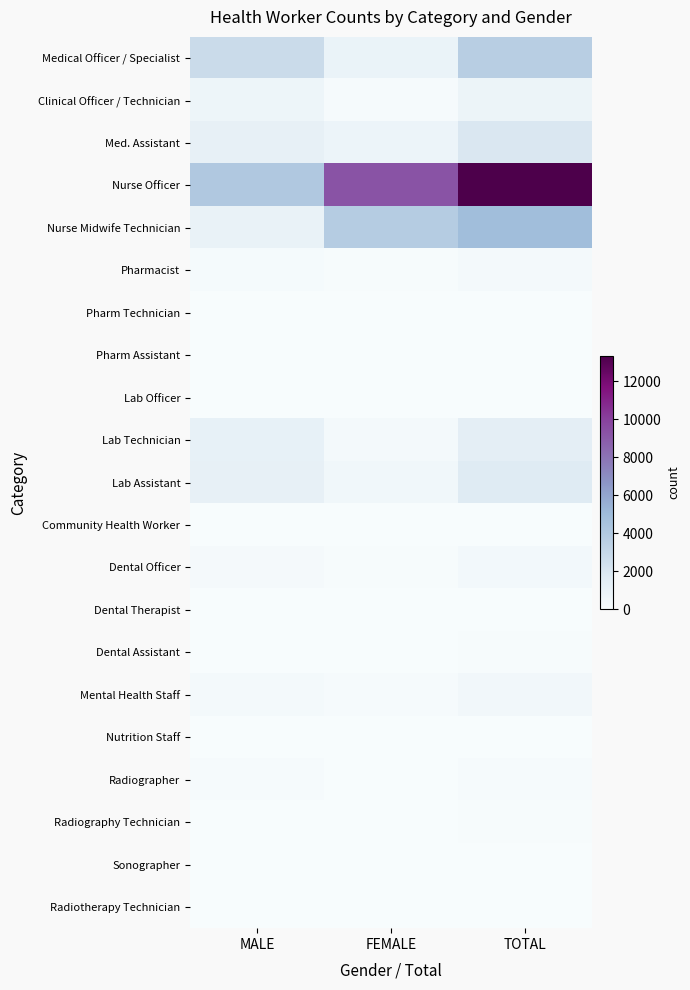

At how many categories does at least one series exceed 12251?

1